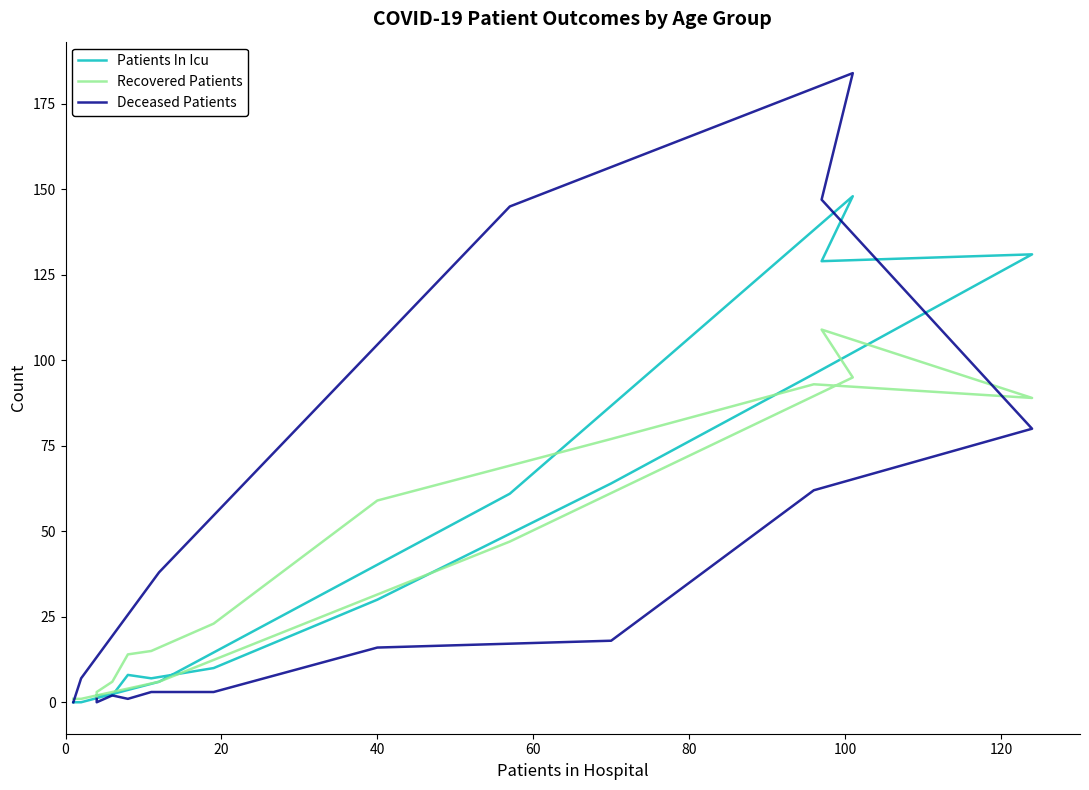

Which series has the largest total across all categories?

Deceased Patients